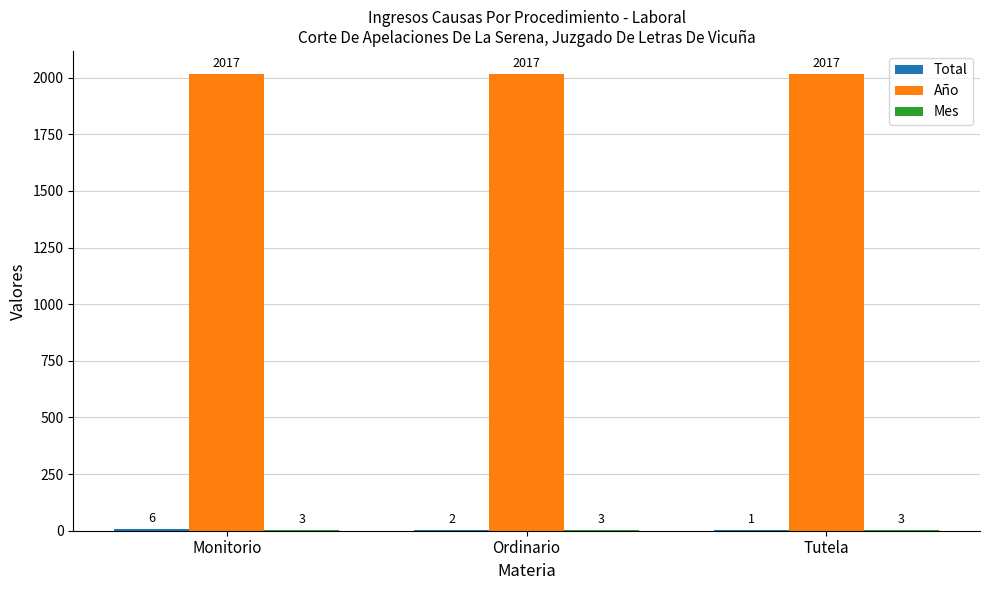

At which category is the sum across all series the highest?

Monitorio